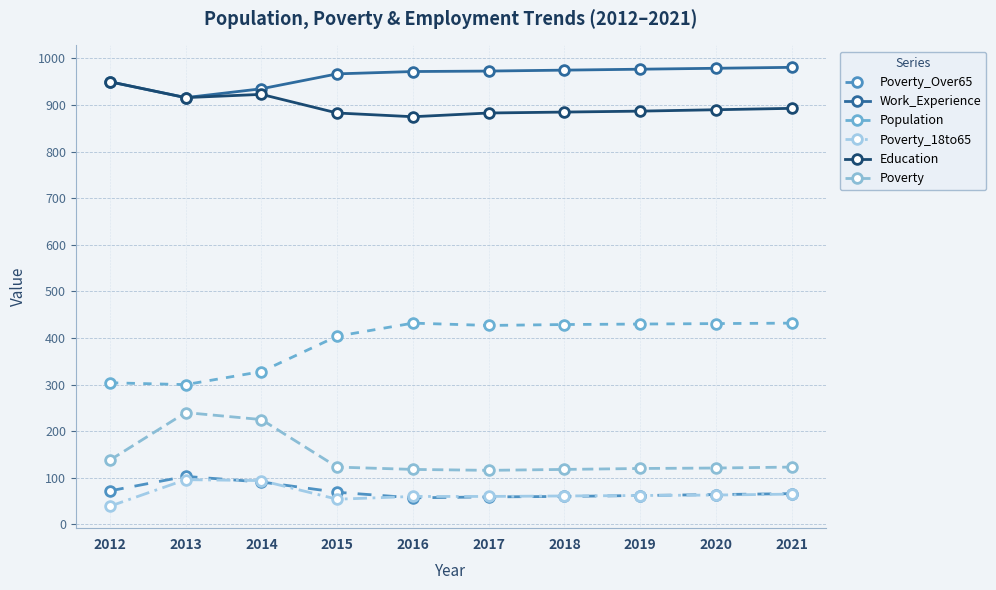

How many lines are shown in the chart?

6